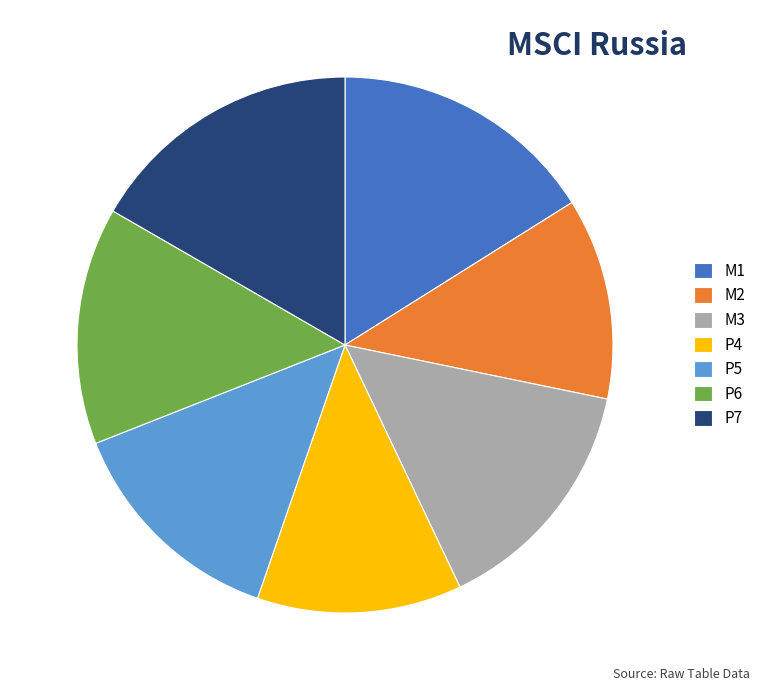

Is the sum of P6 and M2 greater than half?

No